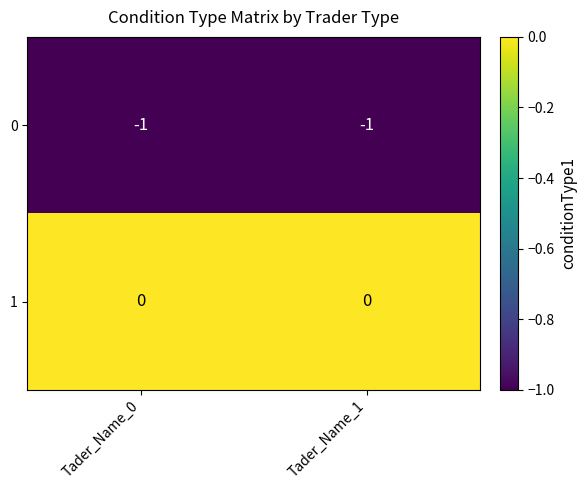

Rank the series at Tader_Name_0 from lowest to highest value.

0, 1